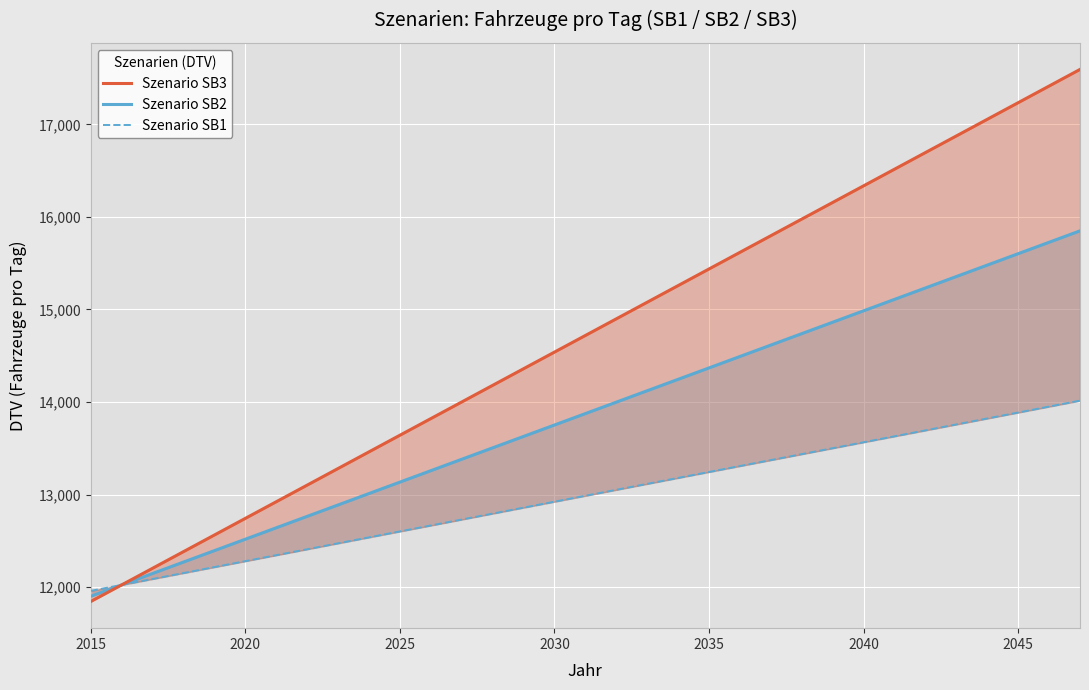

True or false: Szenario SB2 and Szenario SB1 cross at least once.

False